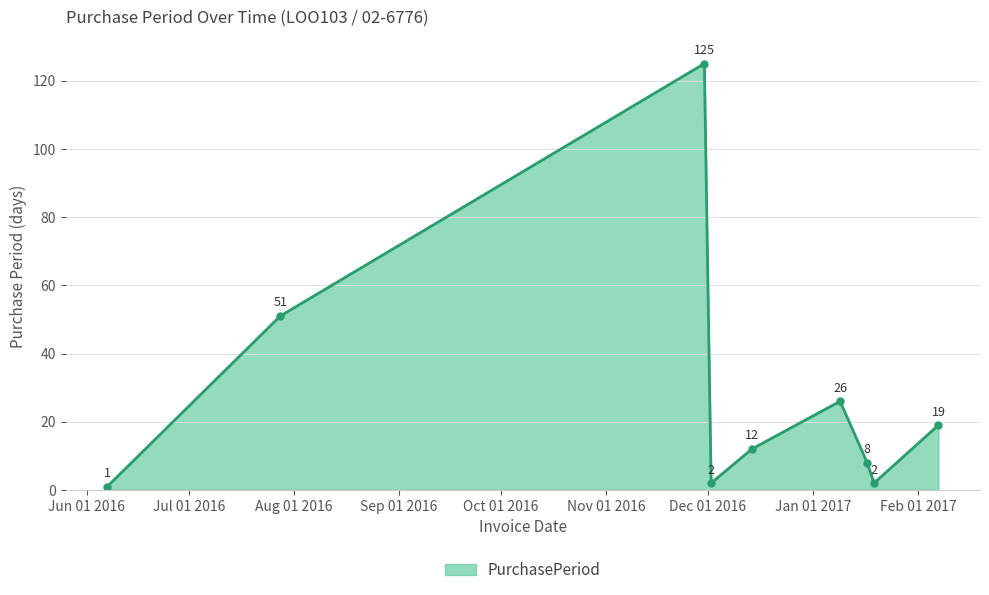

How many points are lower than both their immediate neighbors (excluding endpoints)?

2